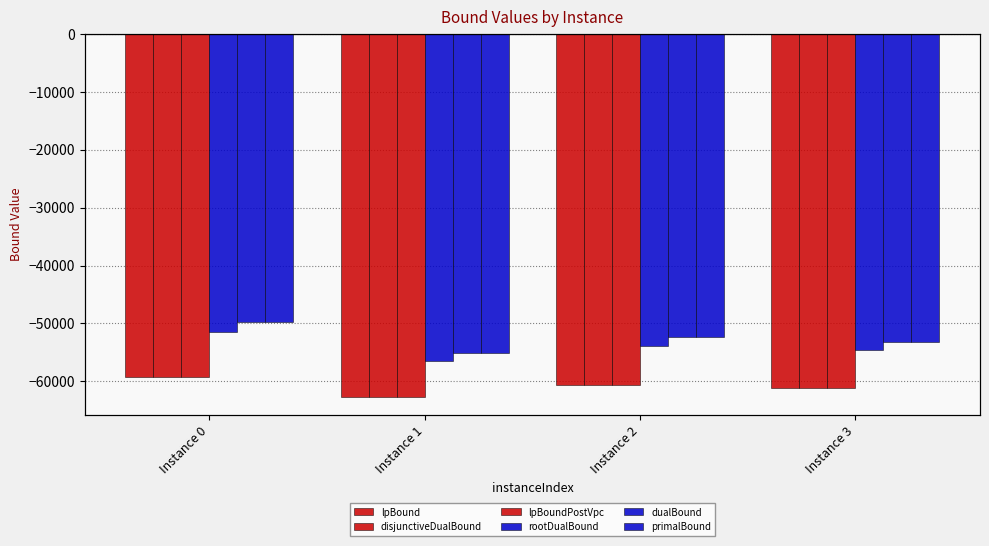

At which category is the sum across all series the highest?

Instance 0